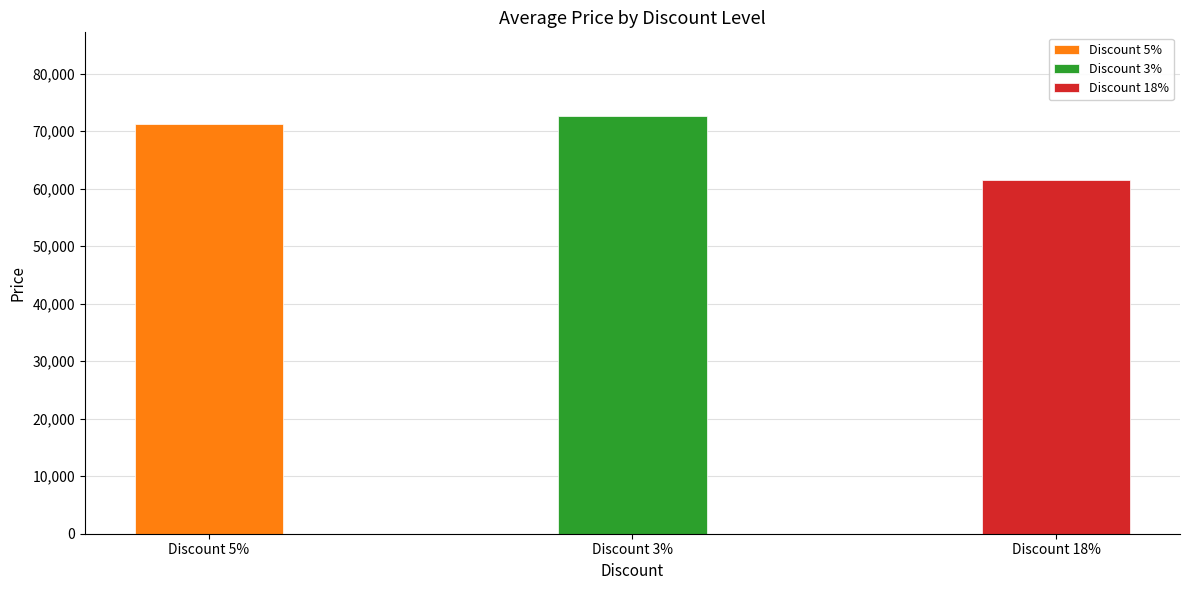

Where does the data first go above 71160?

3